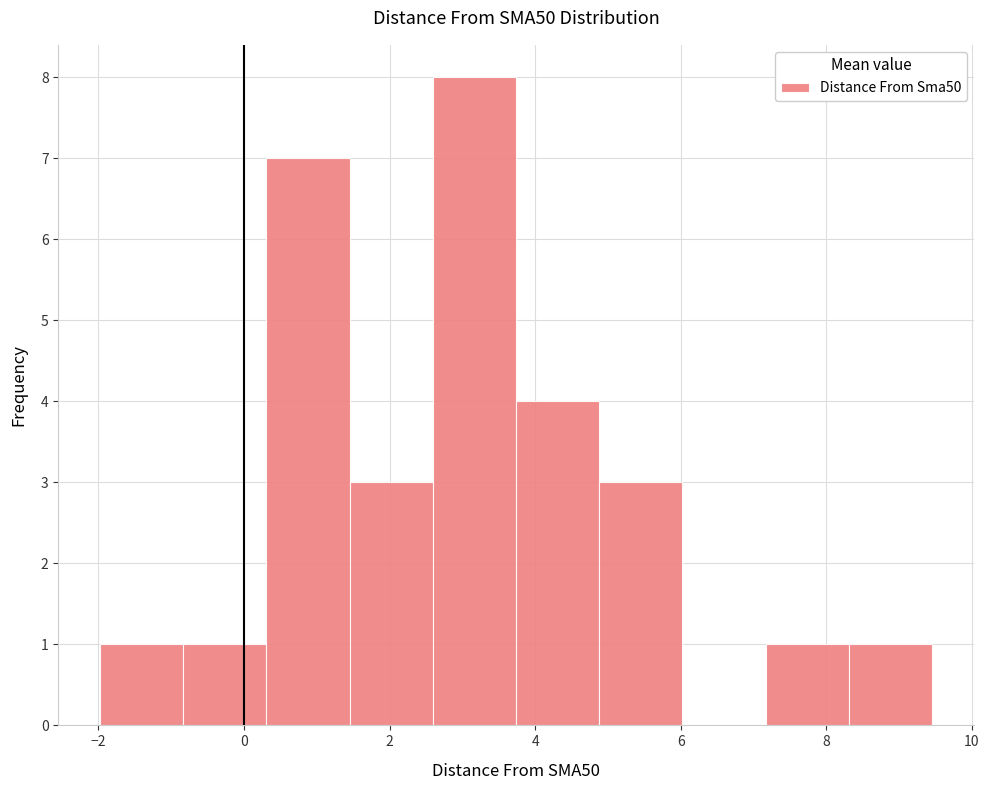

Reading left to right, transcribe this chart: for each bar, give the range it covers on the x-axis and its height. Neither the bar edges nor the heights are printed on the chart, so give them approximately, as read against the axes.

-2.0 to -0.8: 1
-0.8 to 0.4: 1
0.4 to 1.4: 7
1.4 to 2.6: 3
2.6 to 3.8: 8
3.8 to 4.8: 4
4.8 to 6.0: 3
6.0 to 7.2: 0
7.2 to 8.4: 1
8.4 to 9.4: 1